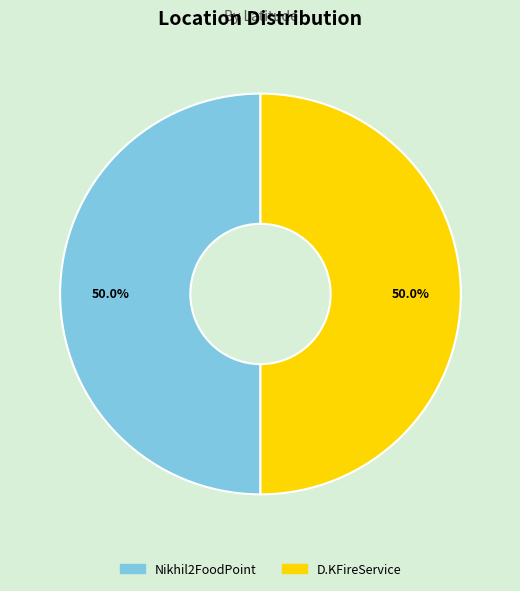

To the nearest percent, what portion does D.KFireService represent?

50%